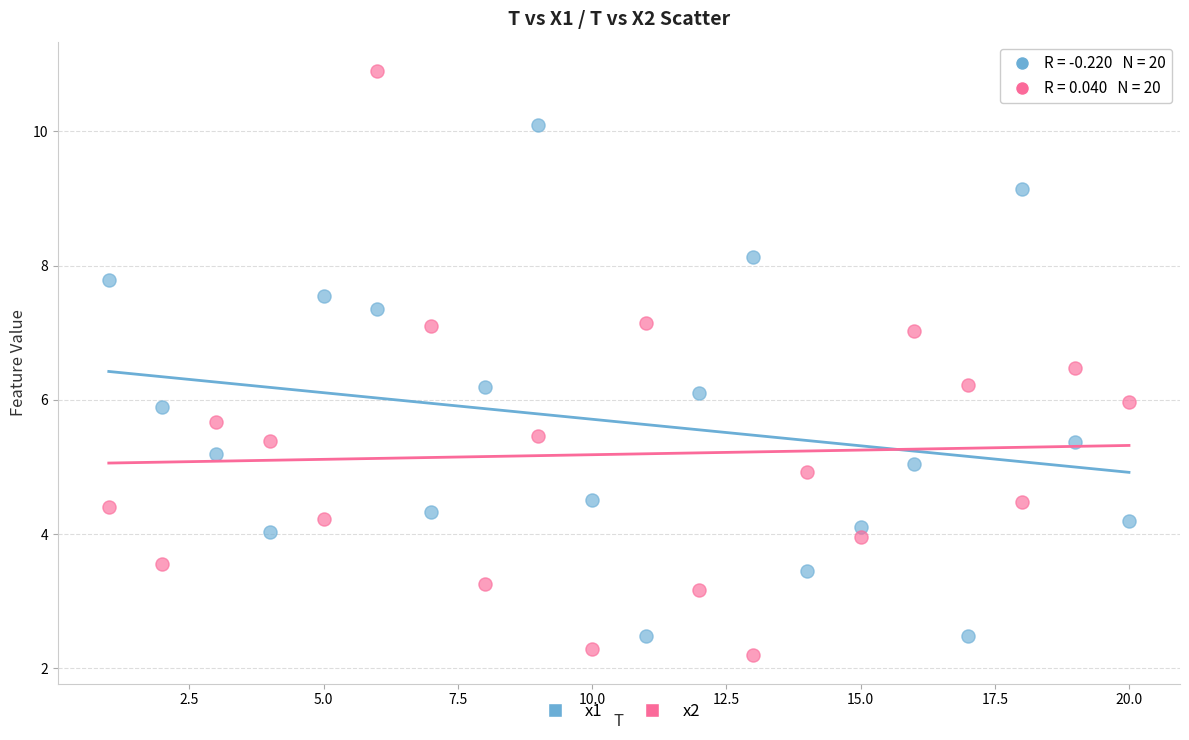

Across all data points, what is the range of Y values (max minus min)?

8.7